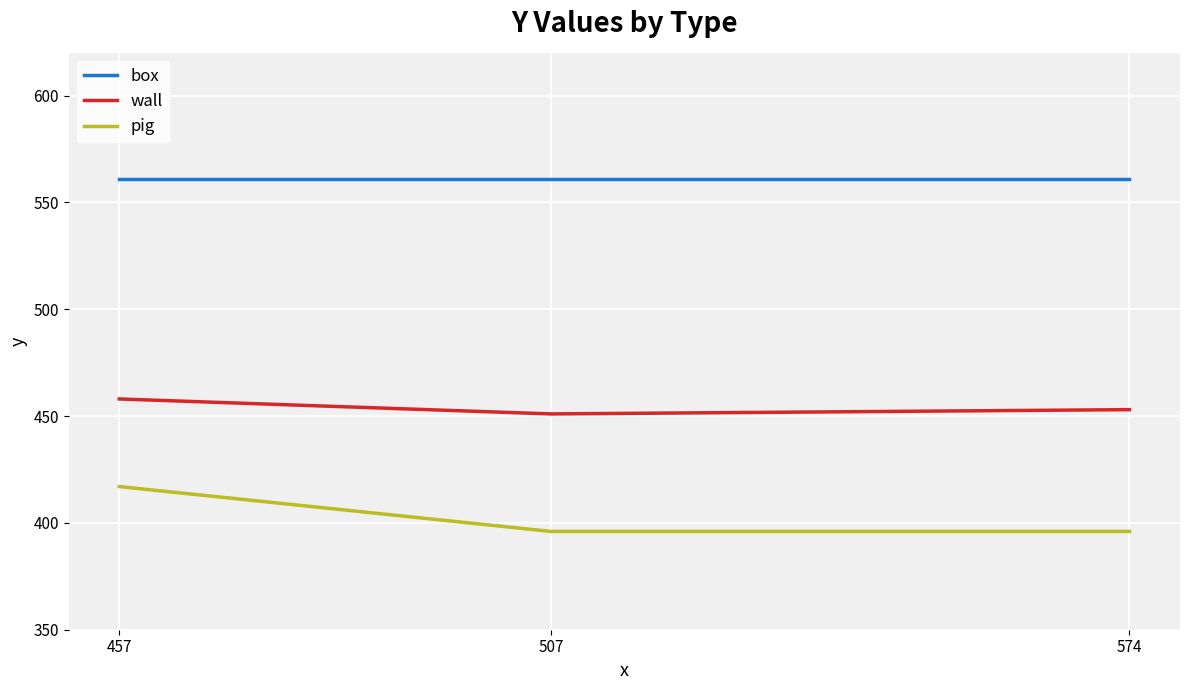

What is the highest value of the wall series?

458